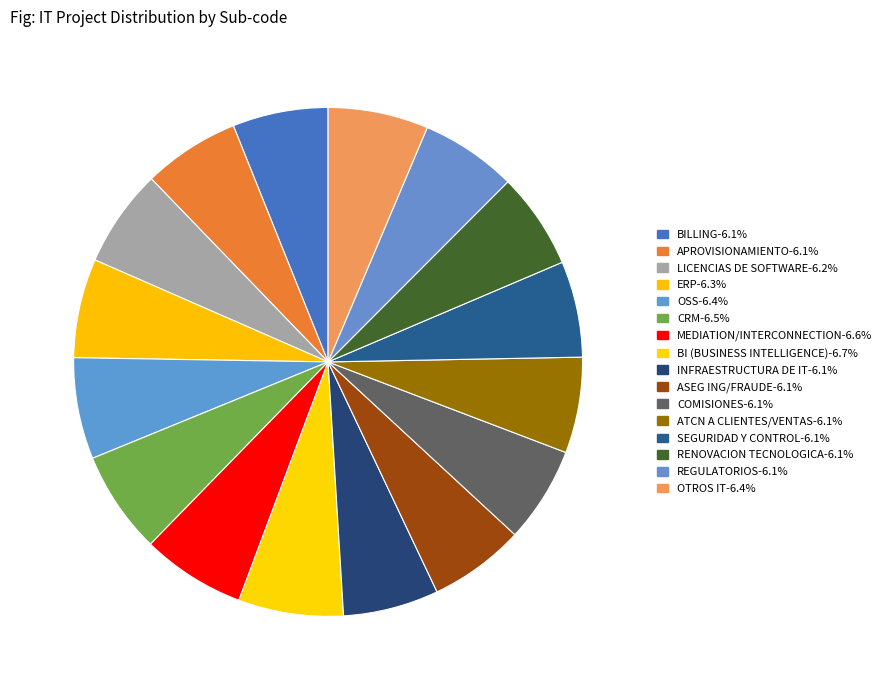

Count the number of slices in the pie.

16